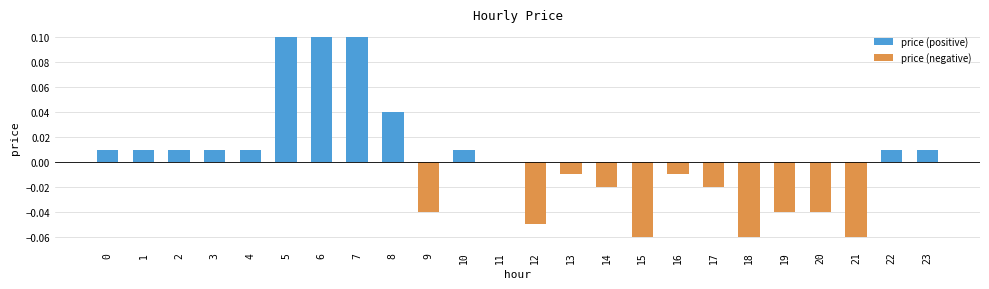

How many distinct data groups are displayed?

2